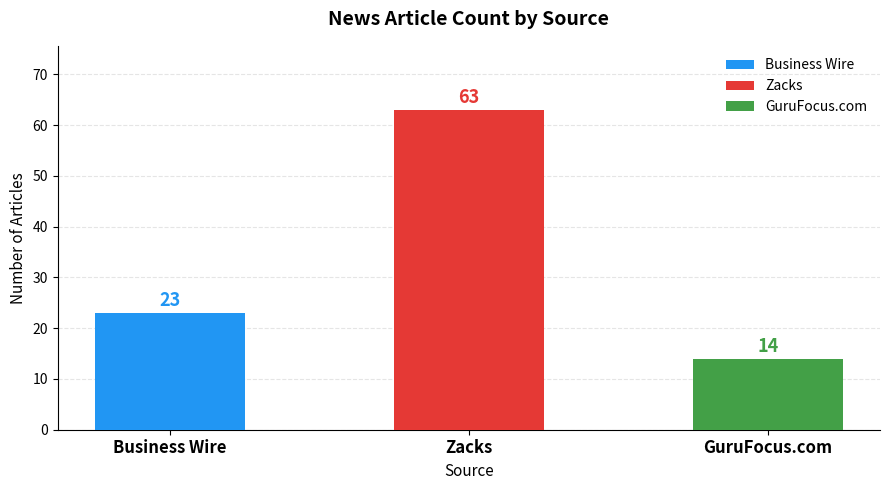

What is the sum of all values?

100